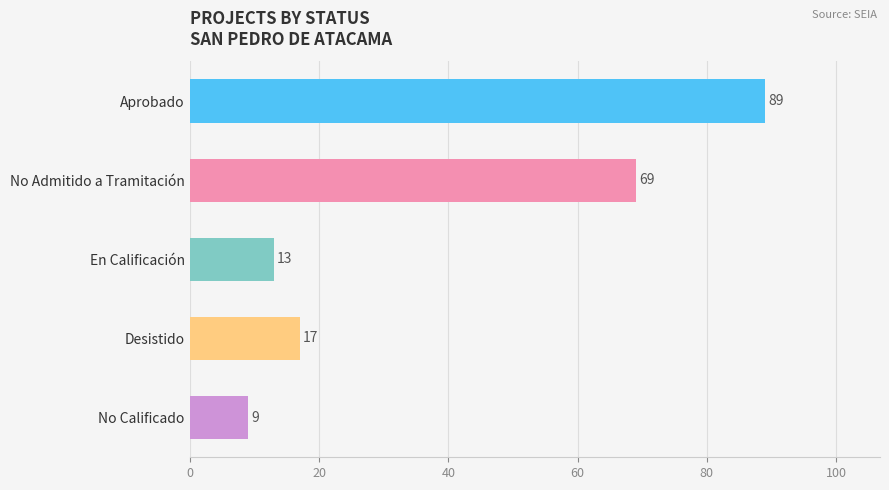

What is the sum of all values?

197